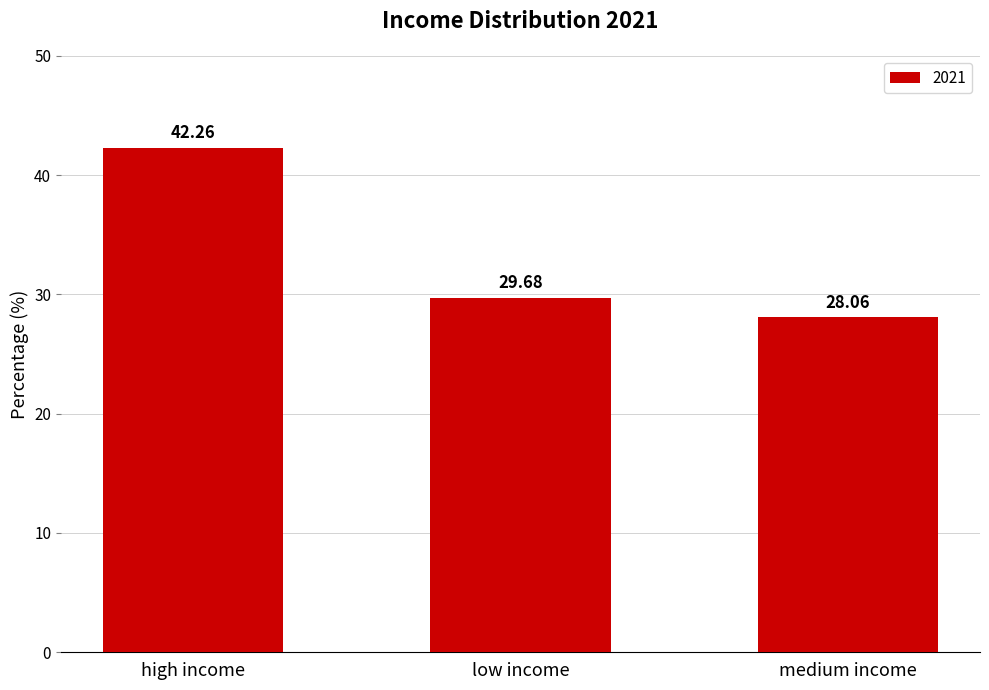

Where does the data first go above 29?

high income